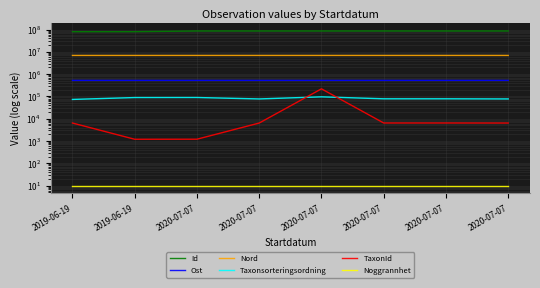

List the series in order of their peak value, highest first.

Id, Nord, Ost, TaxonId, Taxonsorteringsordning, Noggrannhet